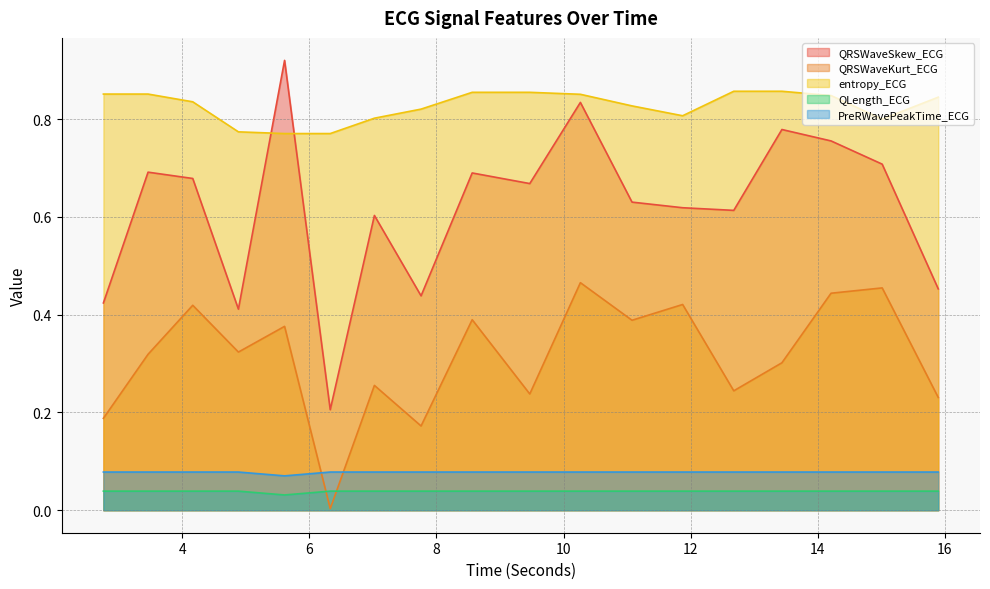

Reading left to right, extract all data points from this chart.

QRSWaveSkew_ECG: 2.7578125=0.4	3.4609375=0.7	4.1640625=0.7	4.8828125=0.4	5.609375=0.9	6.328125=0.2	7.0234375=0.6	7.7578125=0.4	8.5625=0.7	9.46875=0.7	10.265625=0.8	11.078125=0.6	11.875=0.6	12.6796875=0.6	13.4375=0.8	14.2109375=0.8	15.015625=0.7	15.8984375=0.5
QRSWaveKurt_ECG: 2.7578125=0.2	3.4609375=0.3	4.1640625=0.4	4.8828125=0.3	5.609375=0.4	6.328125=0.0	7.0234375=0.3	7.7578125=0.2	8.5625=0.4	9.46875=0.2	10.265625=0.5	11.078125=0.4	11.875=0.4	12.6796875=0.2	13.4375=0.3	14.2109375=0.4	15.015625=0.5	15.8984375=0.2
entropy_ECG: 2.7578125=0.9	3.4609375=0.9	4.1640625=0.8	4.8828125=0.8	5.609375=0.8	6.328125=0.8	7.0234375=0.8	7.7578125=0.8	8.5625=0.9	9.46875=0.9	10.265625=0.9	11.078125=0.8	11.875=0.8	12.6796875=0.9	13.4375=0.9	14.2109375=0.8	15.015625=0.8	15.8984375=0.8
QLength_ECG: 2.7578125=0.0	3.4609375=0.0	4.1640625=0.0	4.8828125=0.0	5.609375=0.0	6.328125=0.0	7.0234375=0.0	7.7578125=0.0	8.5625=0.0	9.46875=0.0	10.265625=0.0	11.078125=0.0	11.875=0.0	12.6796875=0.0	13.4375=0.0	14.2109375=0.0	15.015625=0.0	15.8984375=0.0
PreRWavePeakTime_ECG: 2.7578125=0.1	3.4609375=0.1	4.1640625=0.1	4.8828125=0.1	5.609375=0.1	6.328125=0.1	7.0234375=0.1	7.7578125=0.1	8.5625=0.1	9.46875=0.1	10.265625=0.1	11.078125=0.1	11.875=0.1	12.6796875=0.1	13.4375=0.1	14.2109375=0.1	15.015625=0.1	15.8984375=0.1